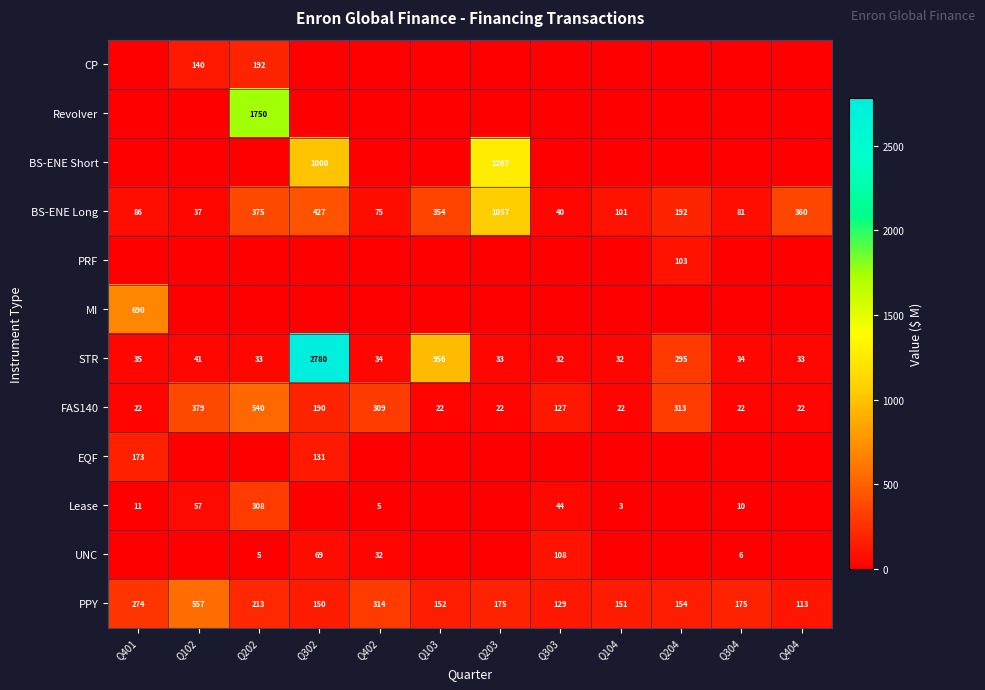

Read the FAS140 value at Q203, to the nearest 10.

20